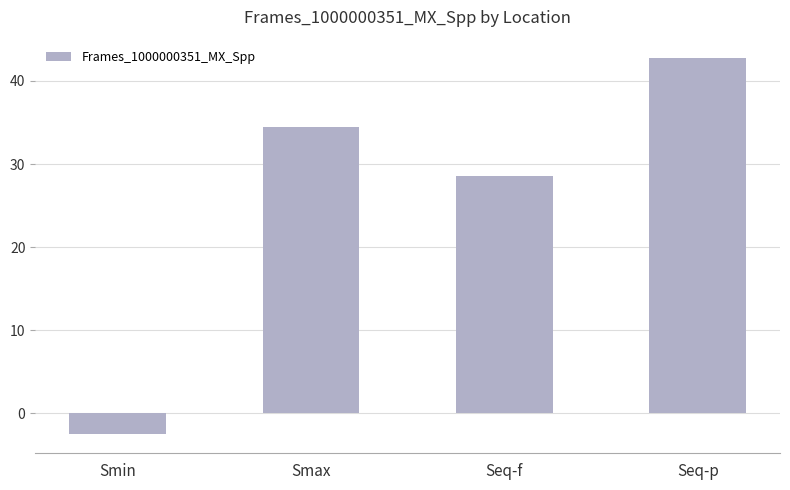

How many bars are there in total?

4